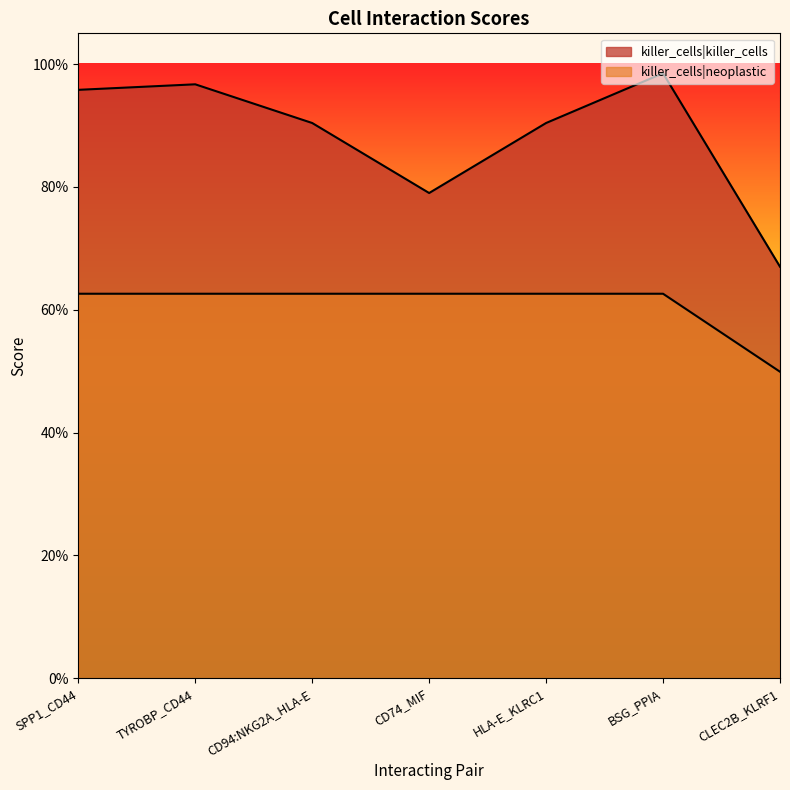

Which label corresponds to the largest value in the chart?

BSG_PPIA